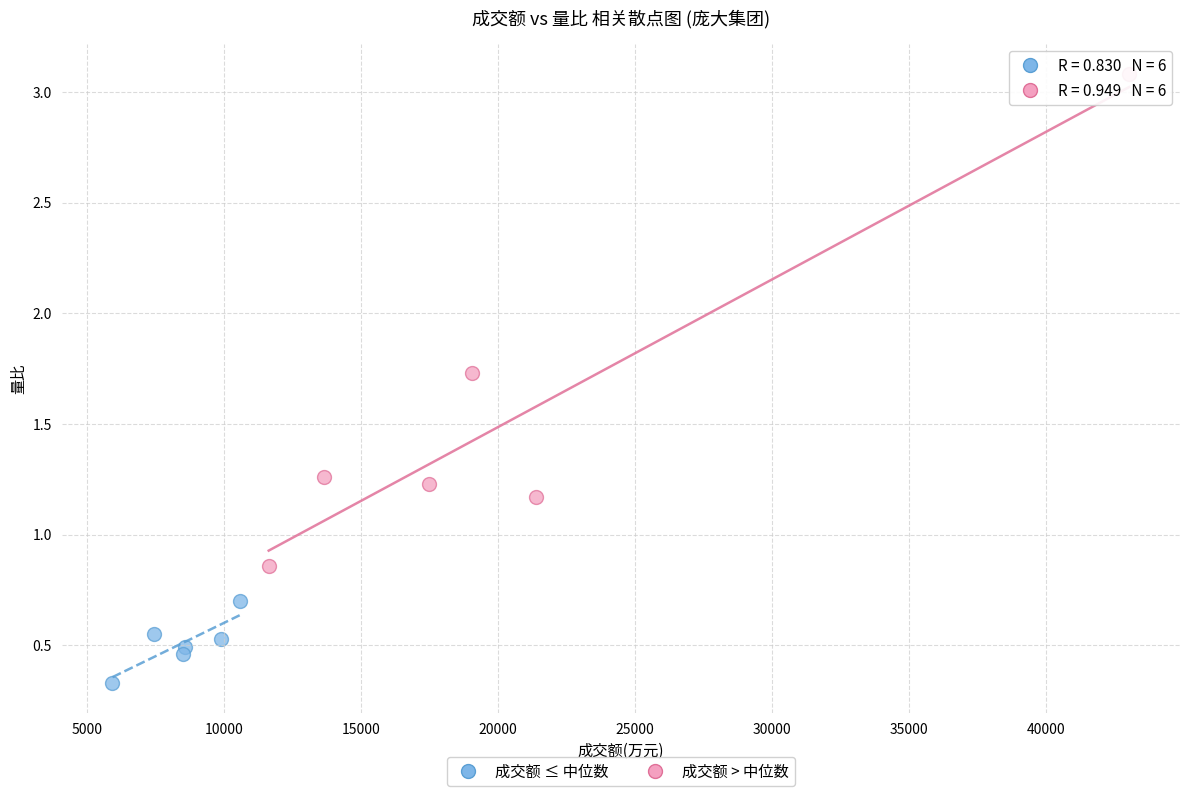

What are all the series names shown in the legend?

成交额 ≤ 中位数, 成交额 > 中位数